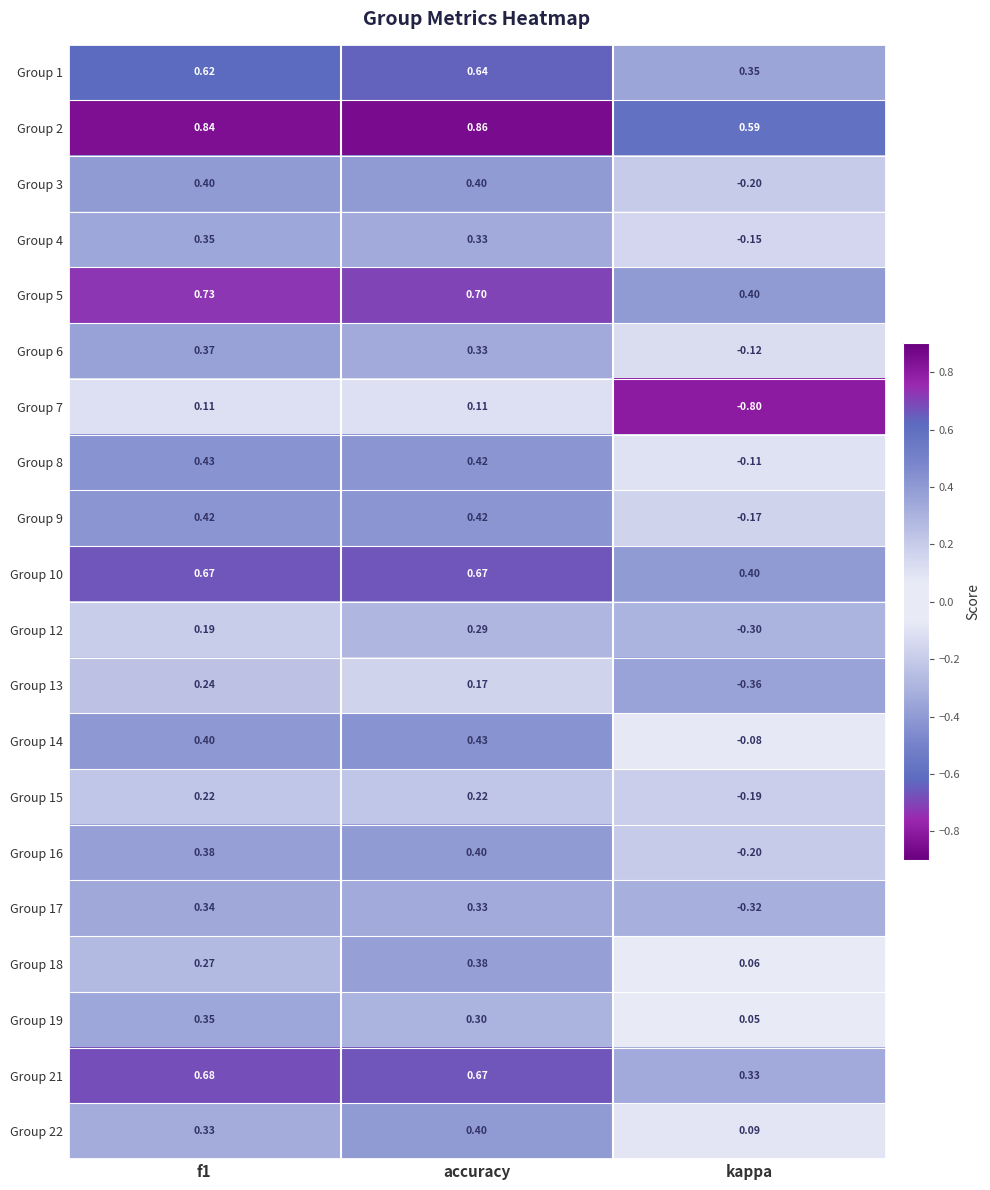

At how many categories does at least one series exceed 0?

3